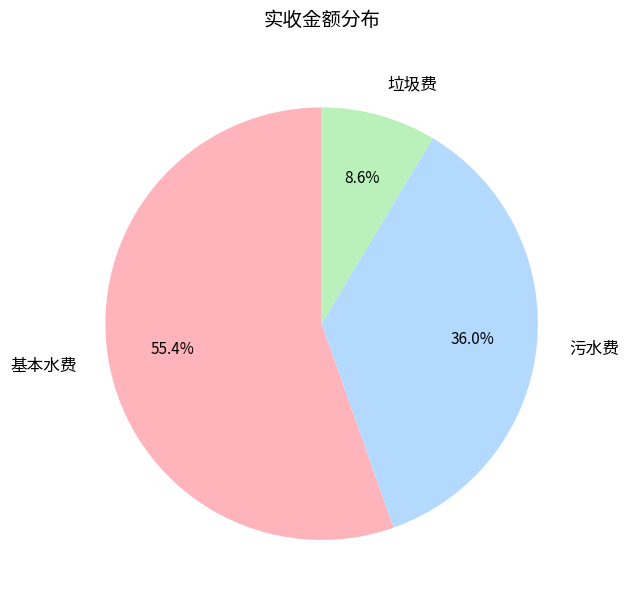

Between 污水费 and 垃圾费, which is larger?

污水费